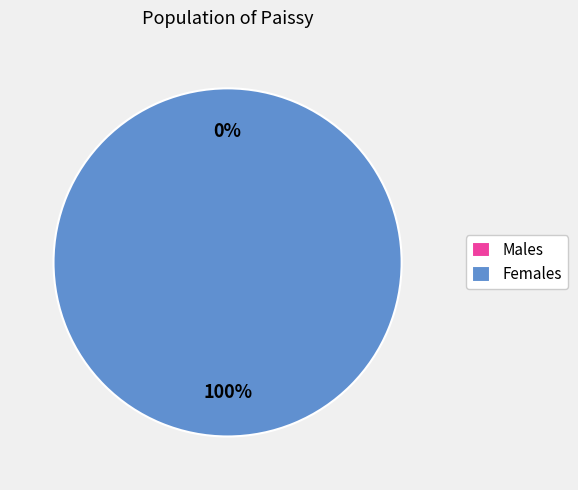

Is there any slice that represents more than half of the pie?

Yes